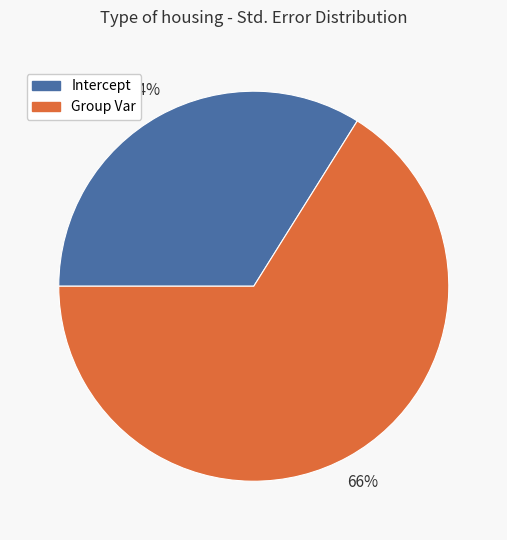

To the nearest percent, what is the difference between the Group Var and Intercept slice percentages?

32%